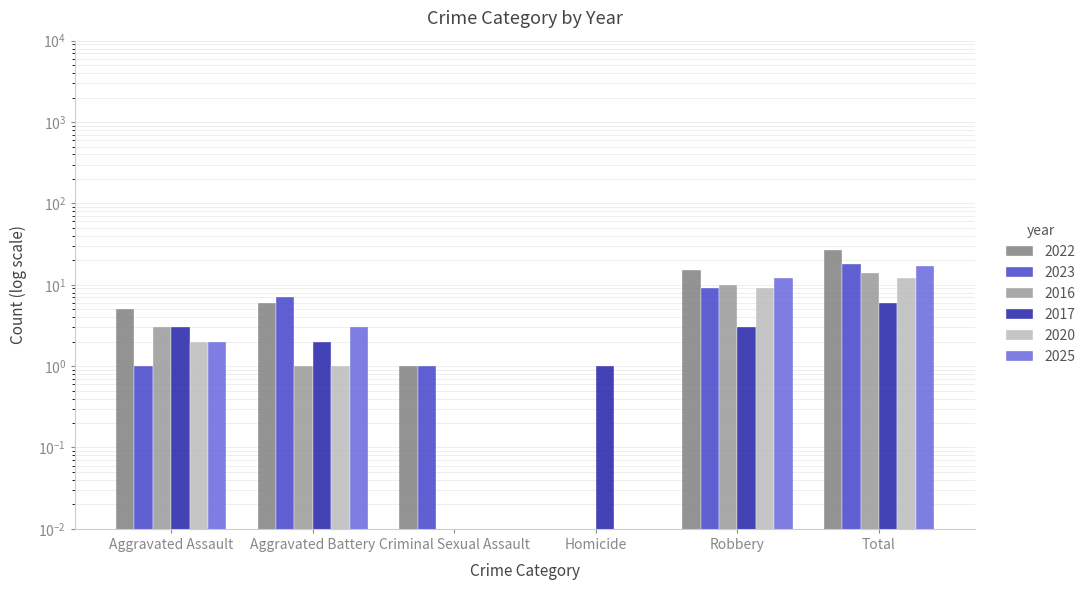

Where is 2016 nearest to the value 7?

Robbery